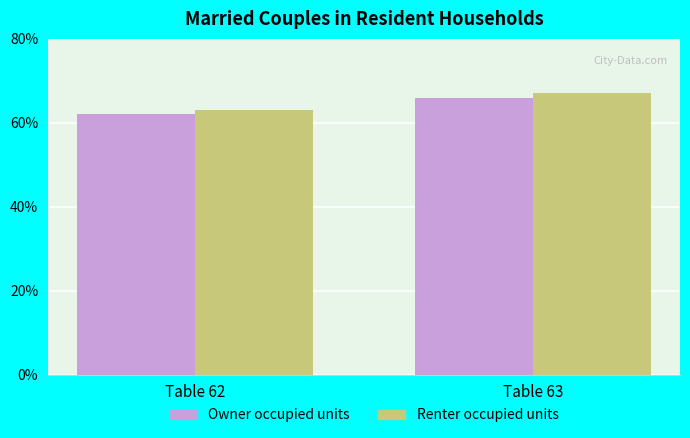

At which category is the sum across all series the highest?

Table 63